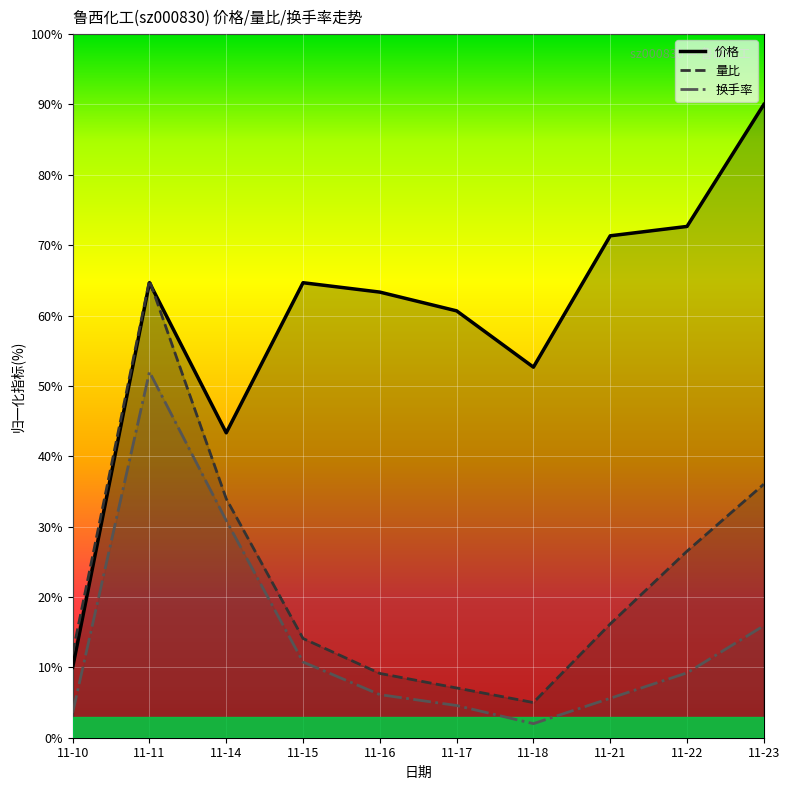

In 换手率, how many points are lower than both neighbors (excluding endpoints)?

1